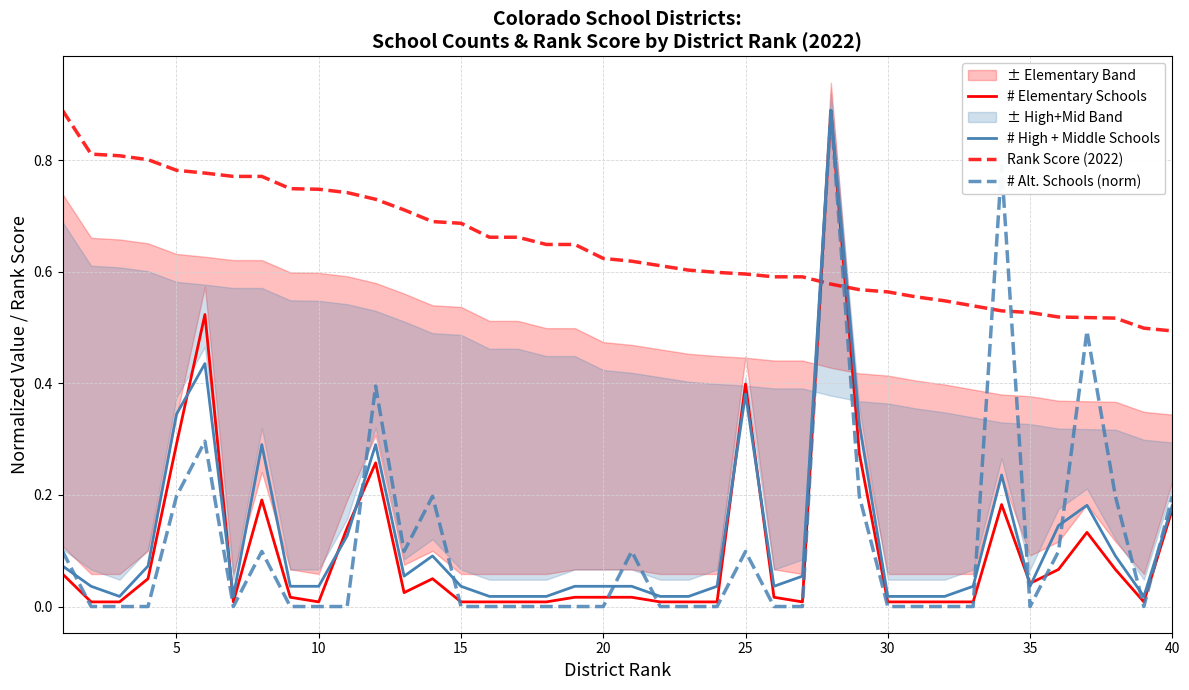

What is the difference between the maximum and minimum values in the # High + Middle Schools series?

0.9